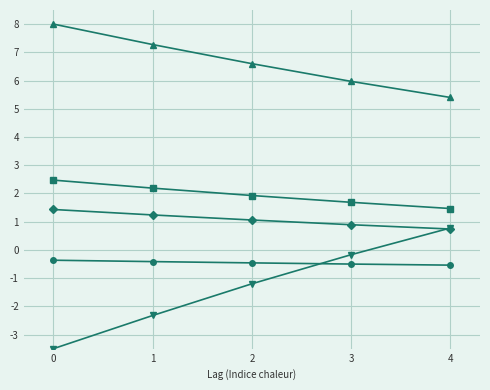

What is the spread (max minus min) of values at 2?

7.8